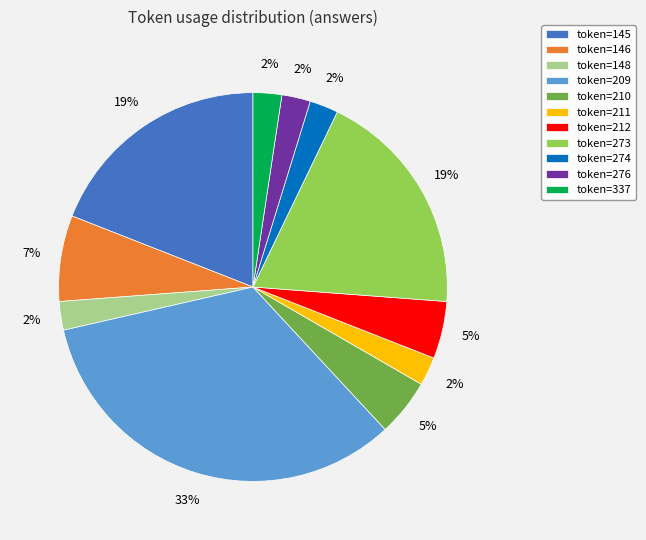

To the nearest percent, what percentage of the pie is token=146?

7%